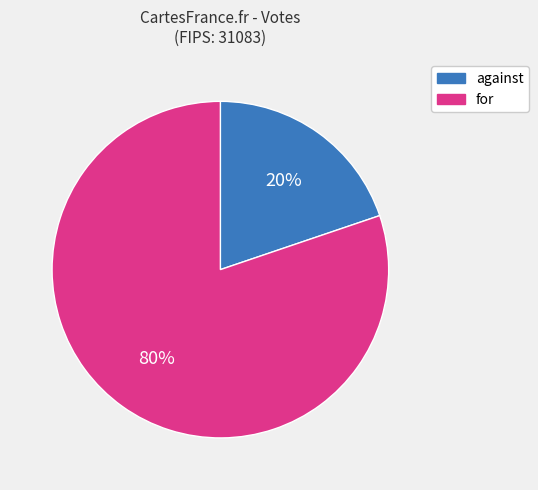

Between against and for, which is larger?

for